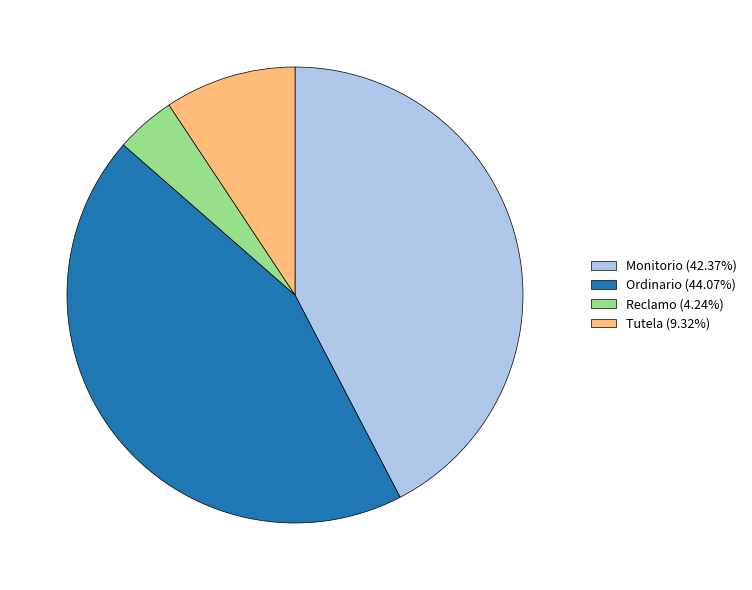

How many segments does this pie chart have?

4